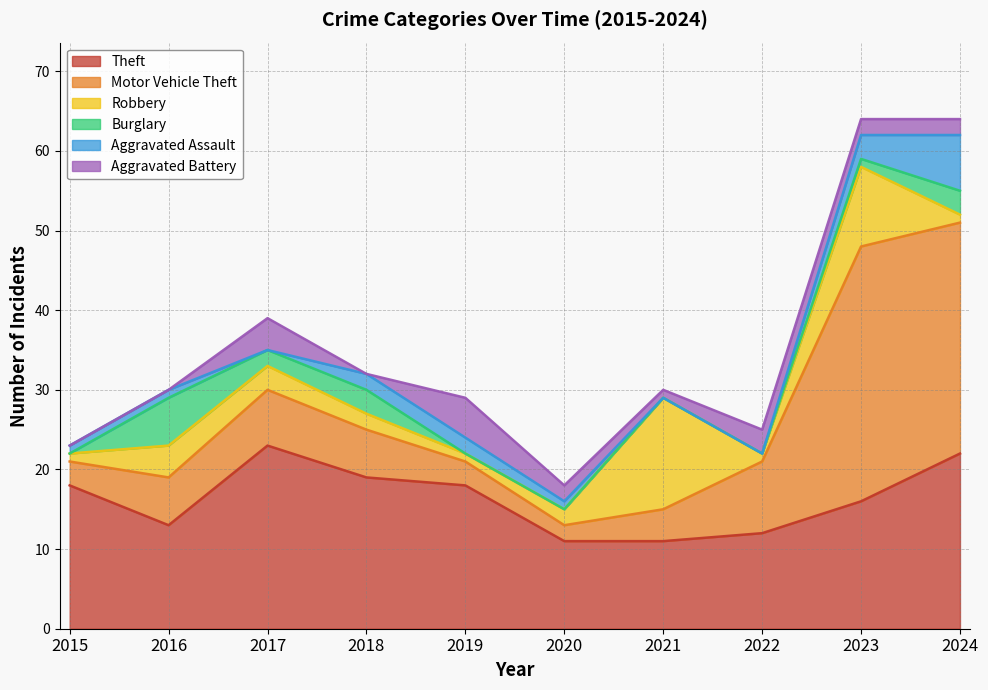

Reading left to right, transcribe all the data shown in this chart.

Theft: 18	13	23	19	18	11	11	12	16	22
Motor Vehicle Theft: 3	6	7	6	3	2	4	9	32	29
Robbery: 1	4	3	2	1	2	14	1	10	1
Burglary: 0	6	2	3	0	0	0	0	1	3
Aggravated Assault: 1	1	0	2	2	1	0	0	3	7
Aggravated Battery: 0	0	4	0	5	2	1	3	2	2